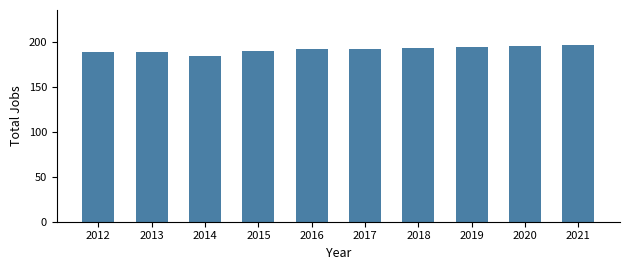

What is the ratio of the value at 2015 to the value at 2019?

1.0